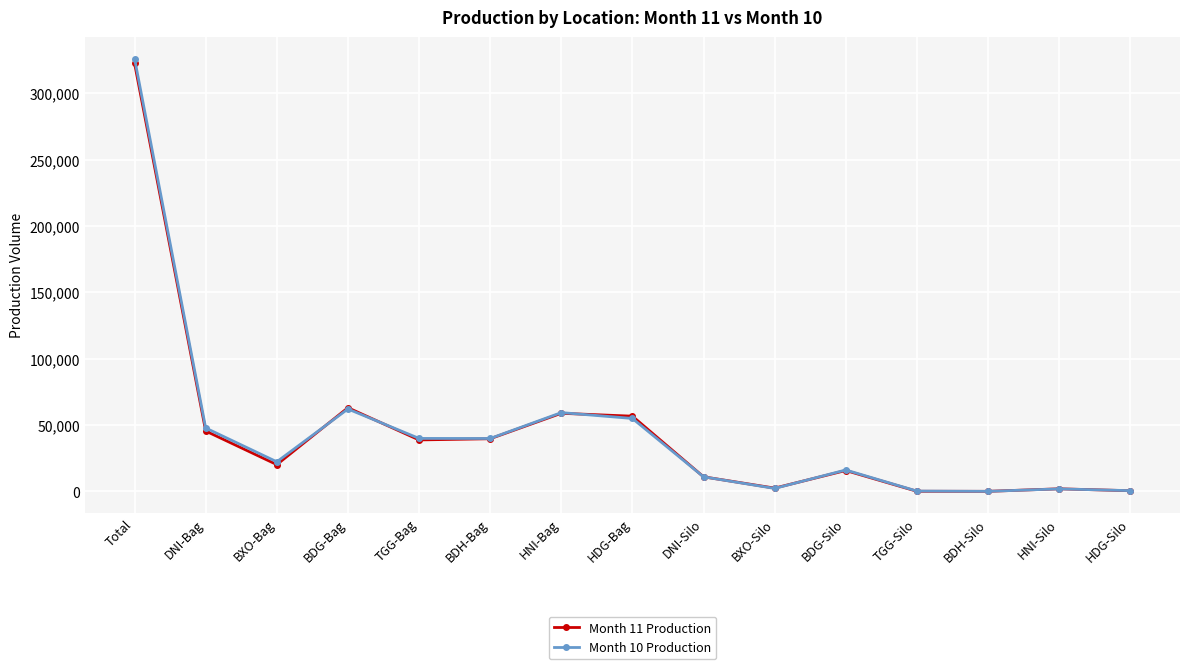

What is the difference between the maximum and minimum values in the Month 11 Production series?

322551.9